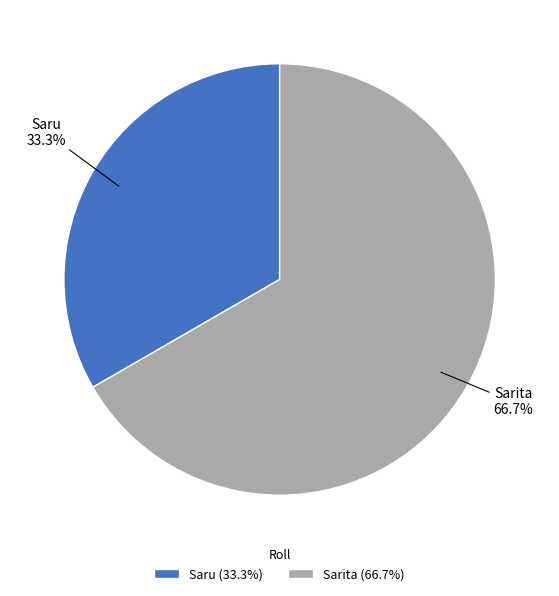

What percentage is NOT represented by Saru?

66.7%